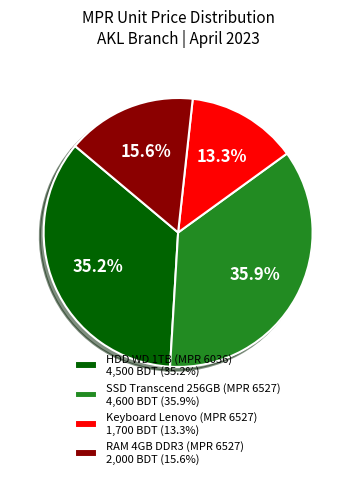

Between RAM 4GB DDR3 (MPR 6527) and HDD WD 1TB (MPR 6036), which is larger?

HDD WD 1TB (MPR 6036)